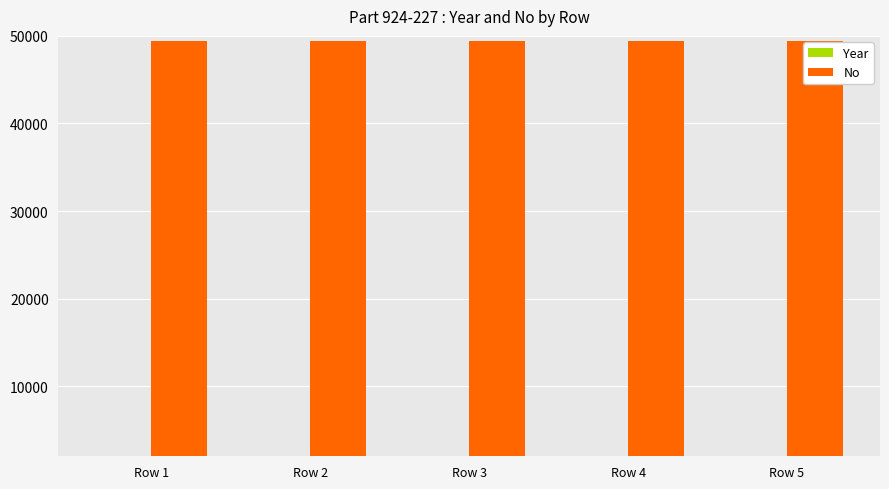

What is the sum of all Year values?

10025